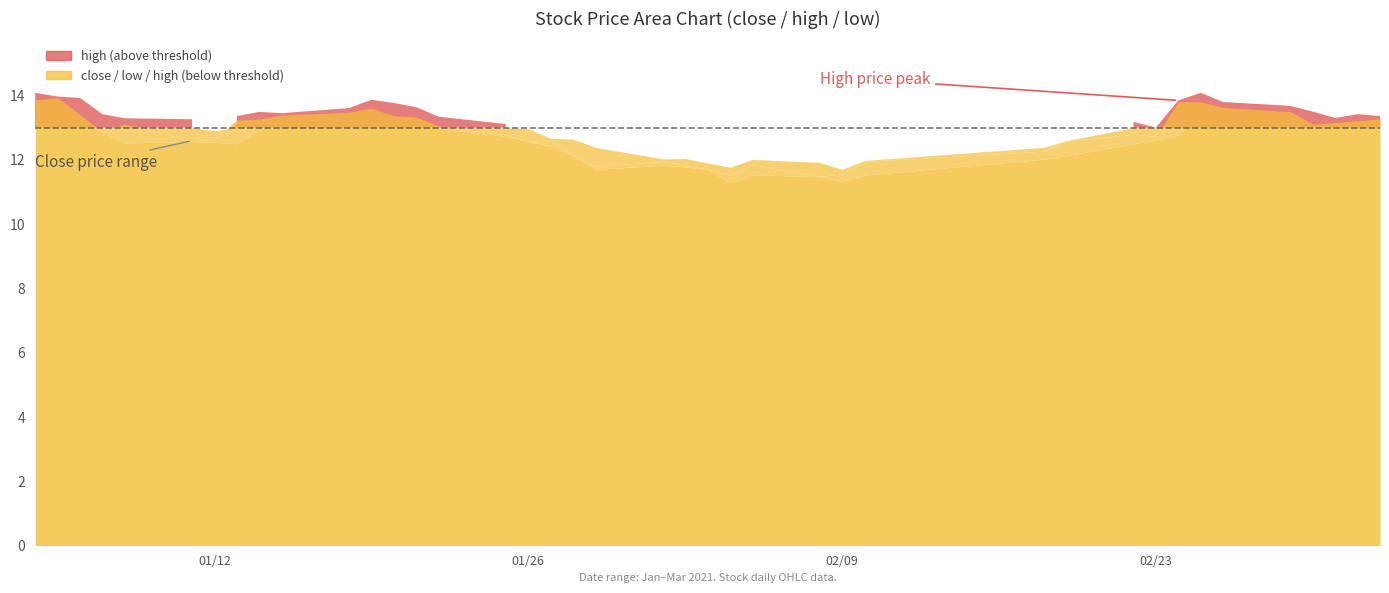

Is the value of low at 28 greater than the value of high at 7?

No